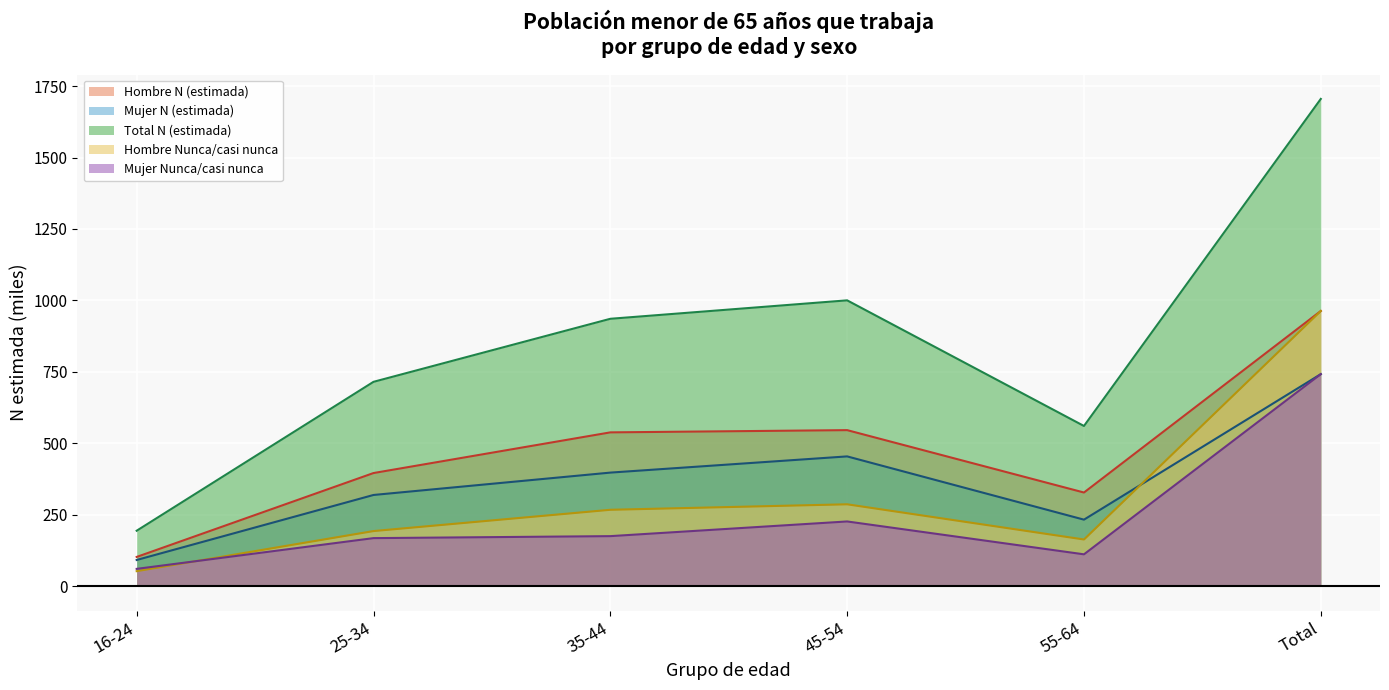

The Total N (estimada) series shows 1705.1 at Total. True or false?

True